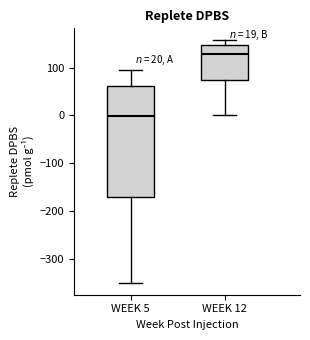

Which box's median line is the highest?

WEEK 12